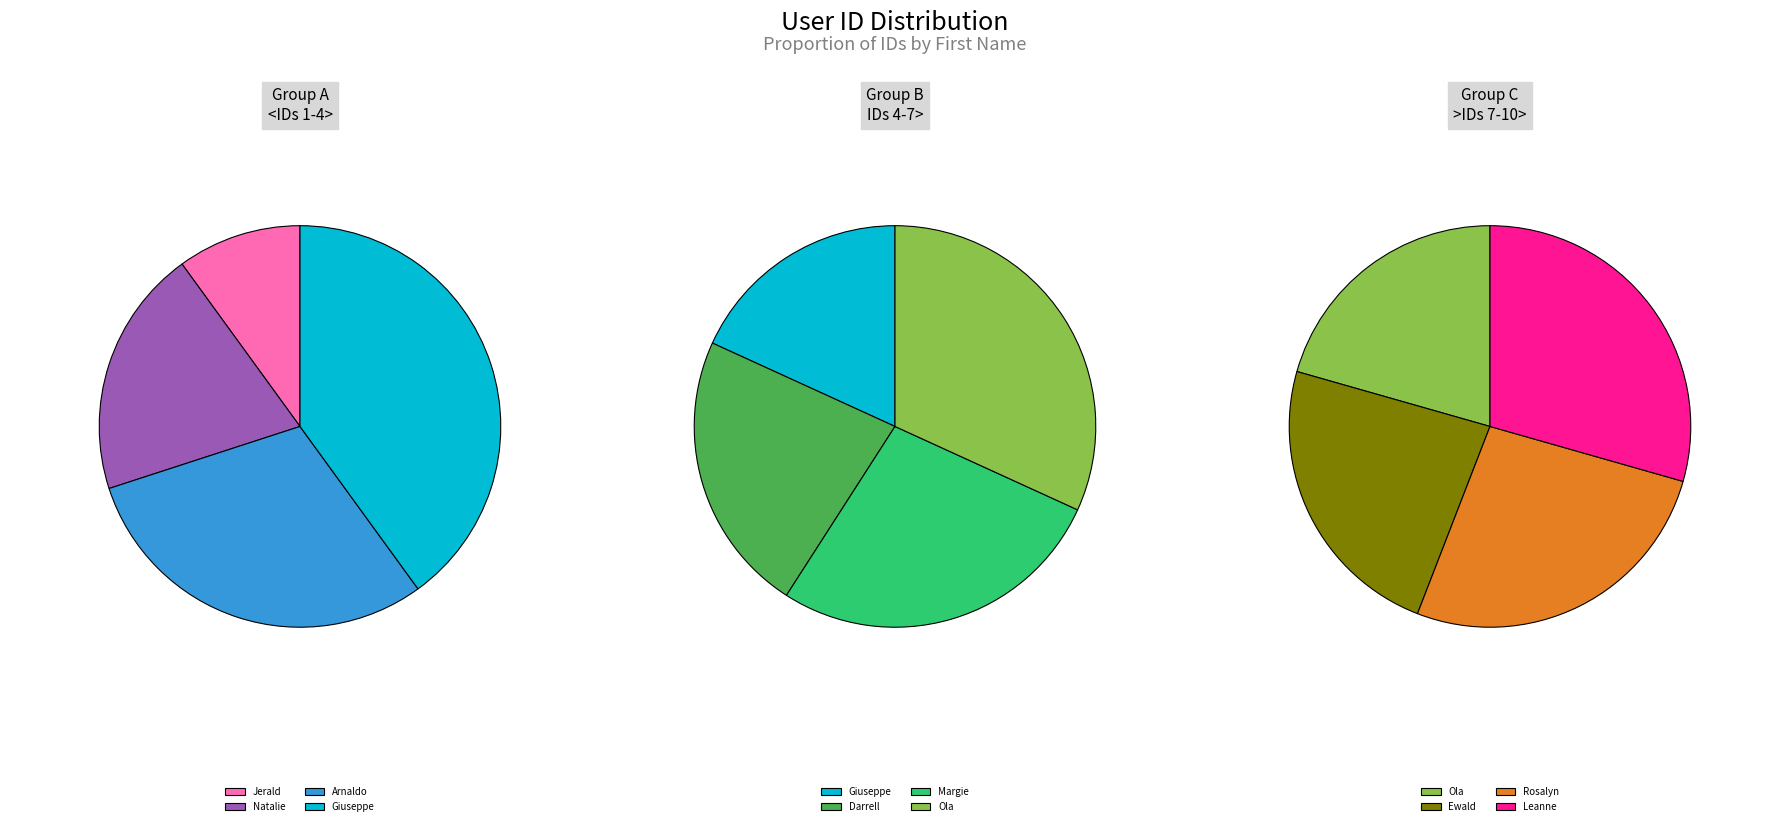

The Natalie slice represents 1% of the pie. True or false?

False